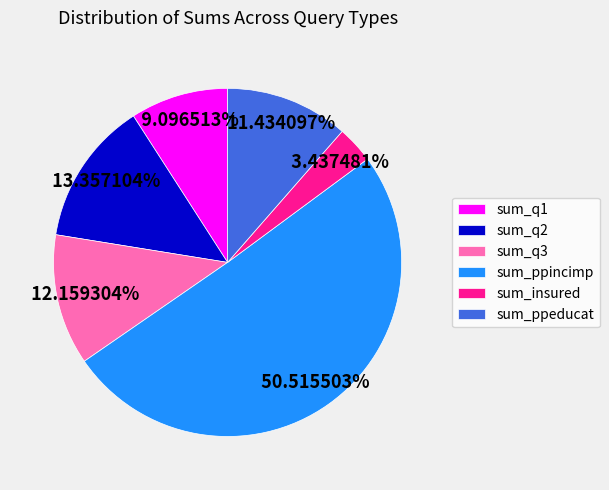

To the nearest percent, what percentage of the pie is sum_q3?

12%